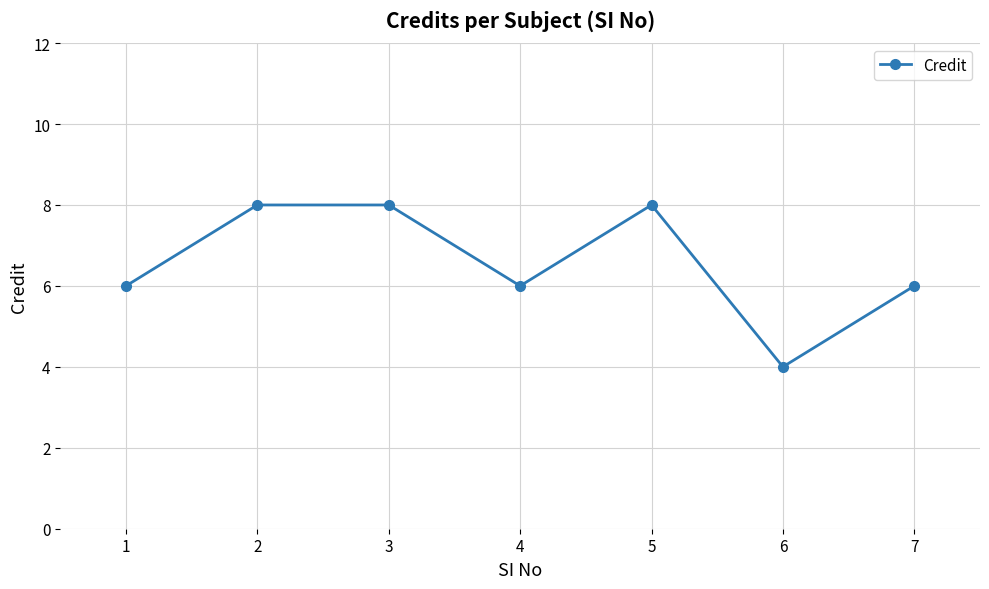

What is the smallest value displayed?

4